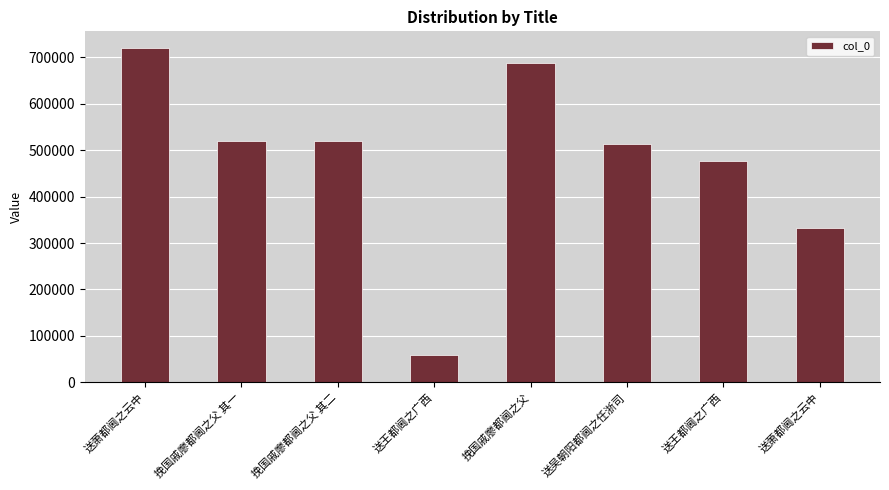

Approximately how many times larger is the value at 送吴朝阳都阃之任浙司 compared to 送王都阃之广西?

1.1